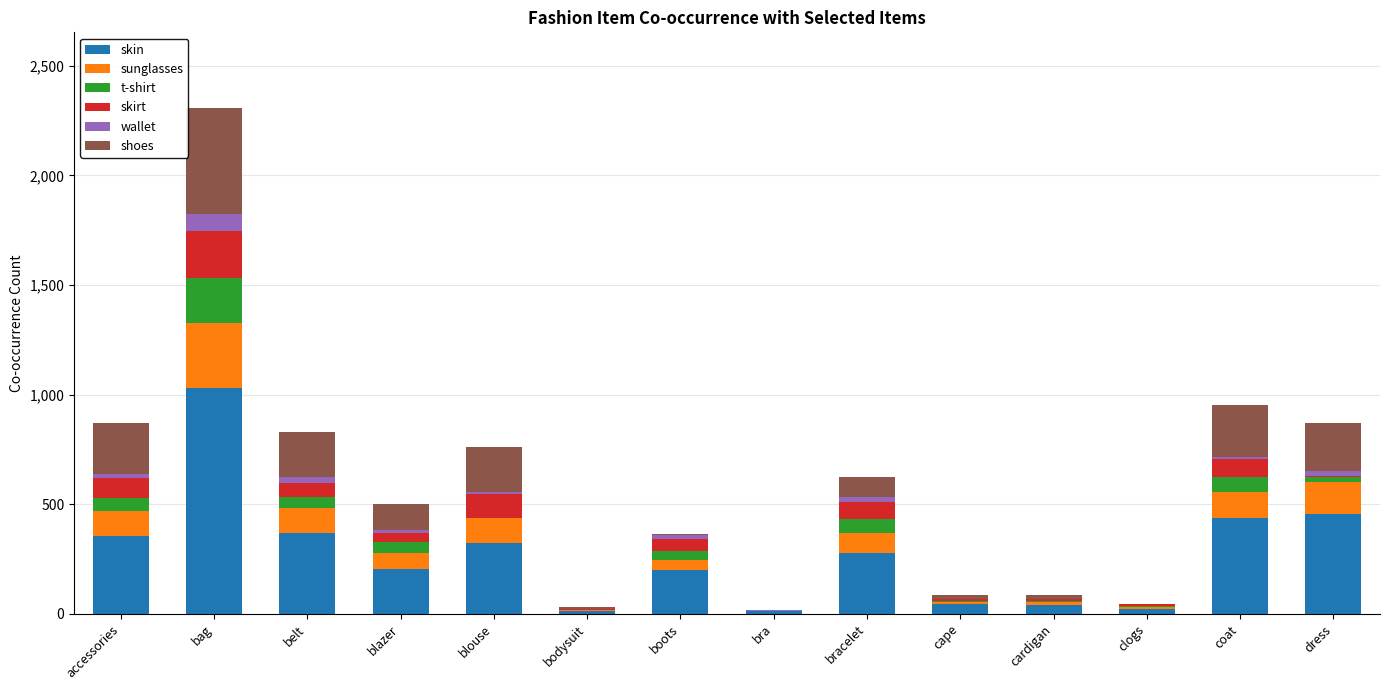

Does the chart contain stacked bars?

Yes